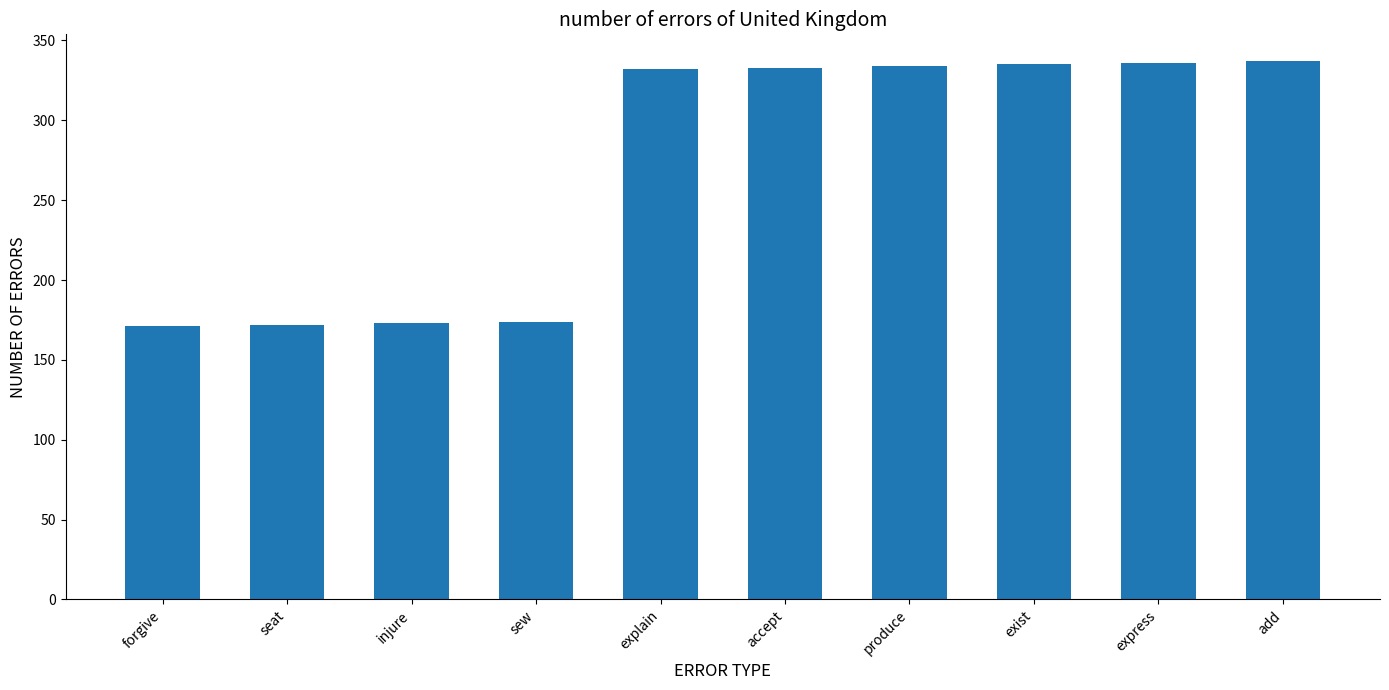

What is the average value?

270